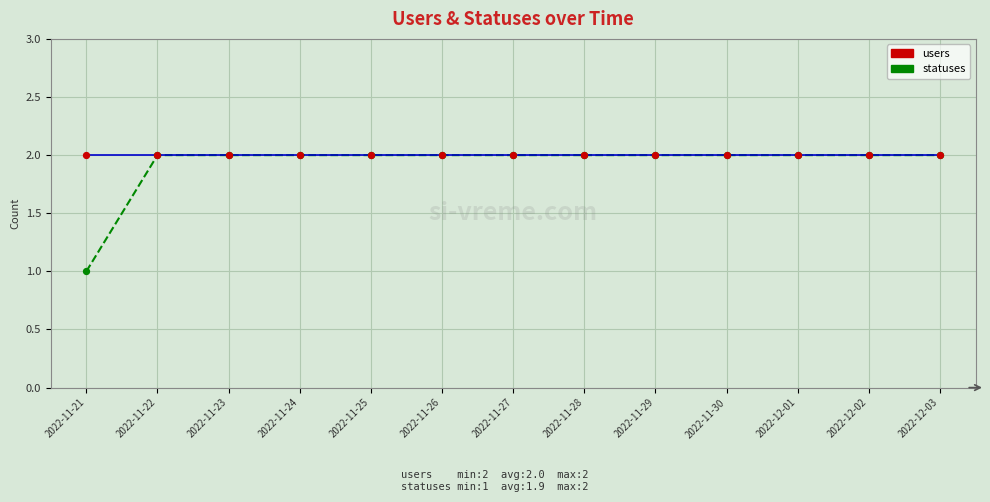

What is the total value across all series at 2022-11-23?

4